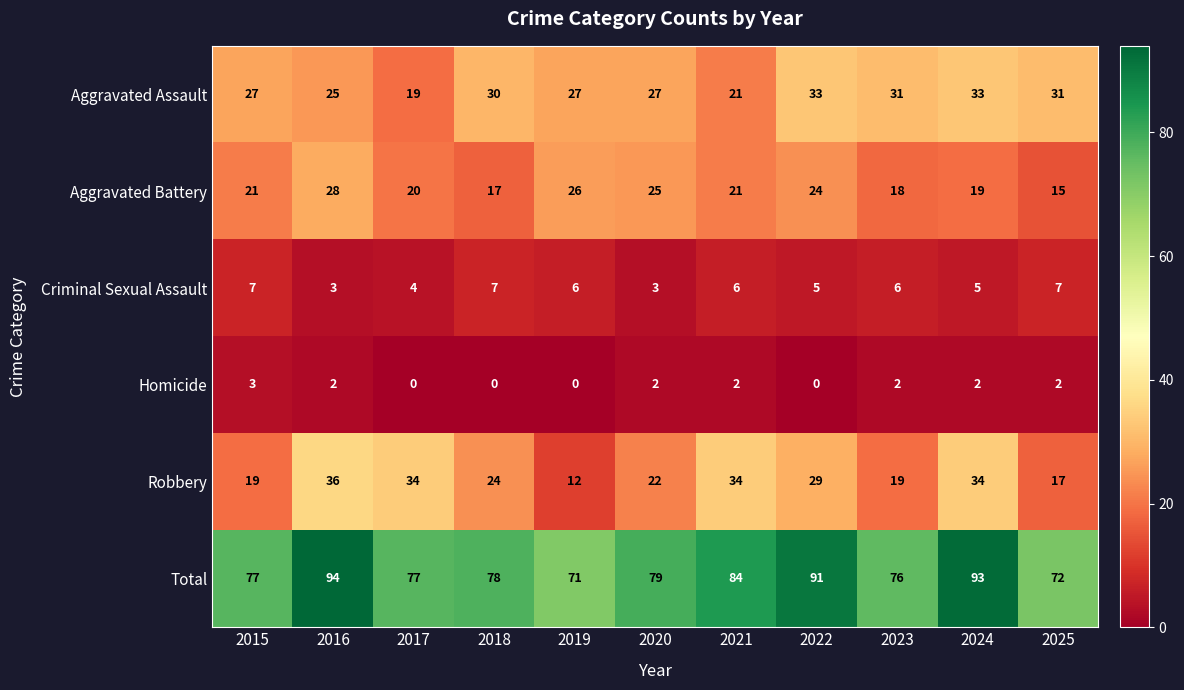

What is the total value across all series at 2023?

152